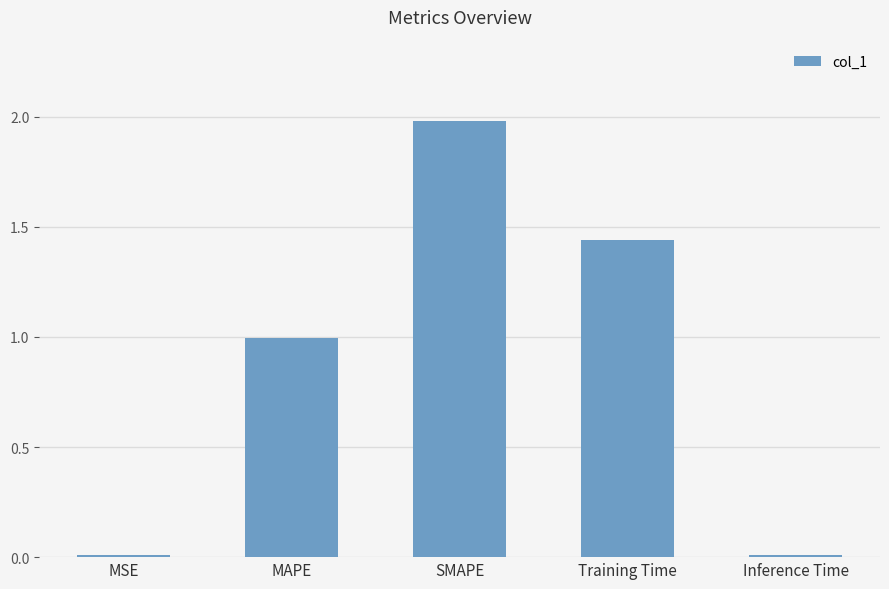

What is the change in value from SMAPE to Training Time?

-0.5